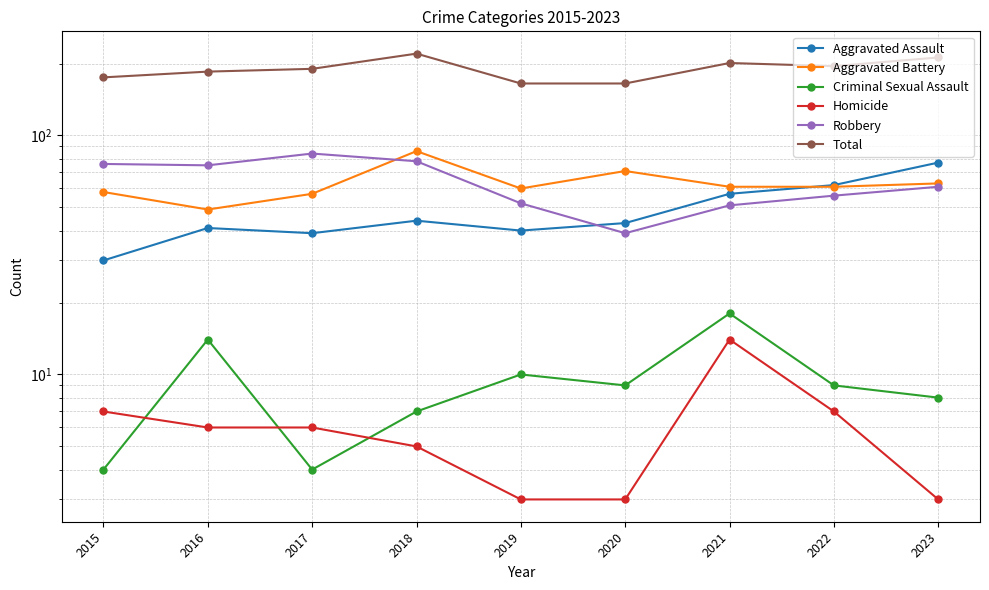

What are all the series names shown in the legend?

Aggravated Assault, Aggravated Battery, Criminal Sexual Assault, Homicide, Robbery, Total